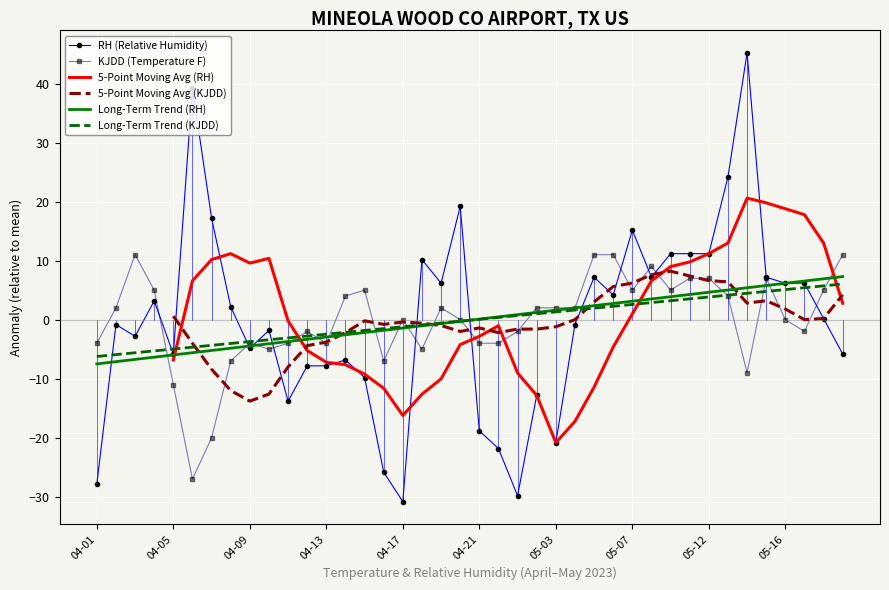

True or false: Long-Term Trend (KJDD) has a value of -4.9 at 04-05.

True